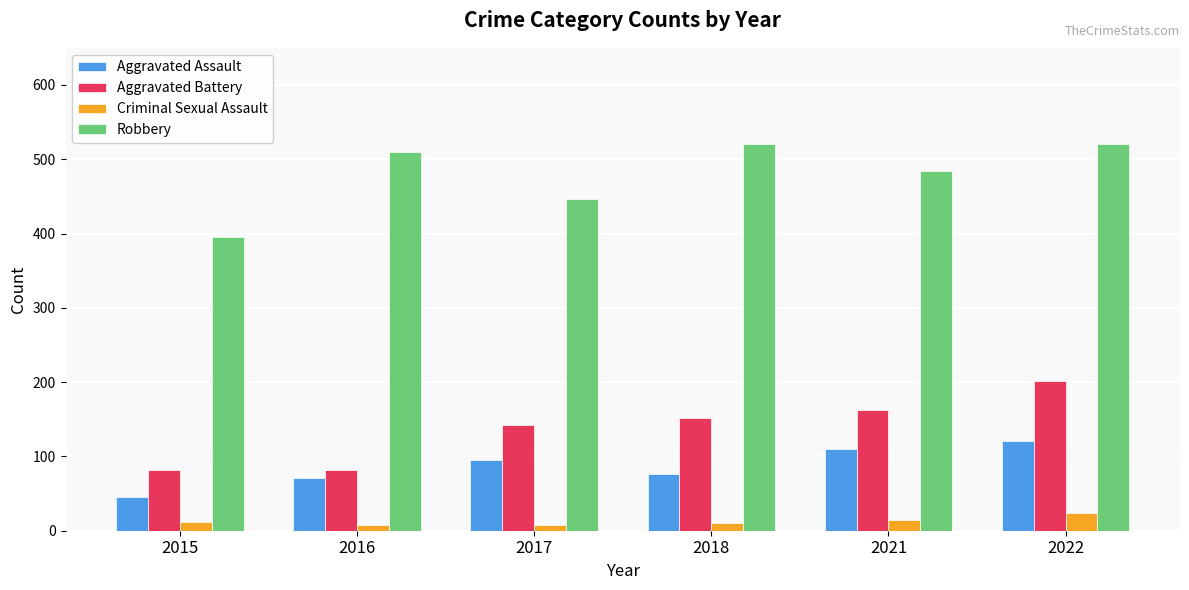

At 2016, list the series in order from largest to smallest.

Robbery, Aggravated Battery, Aggravated Assault, Criminal Sexual Assault